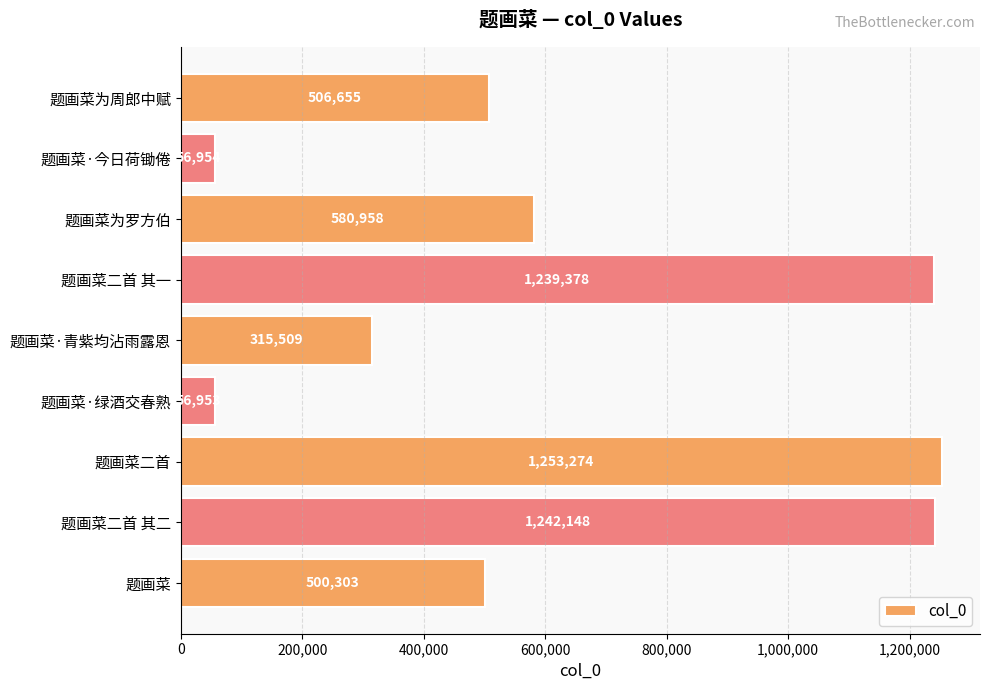

The chart shows a value of 367708 at 题画菜为罗方伯. True or false?

False